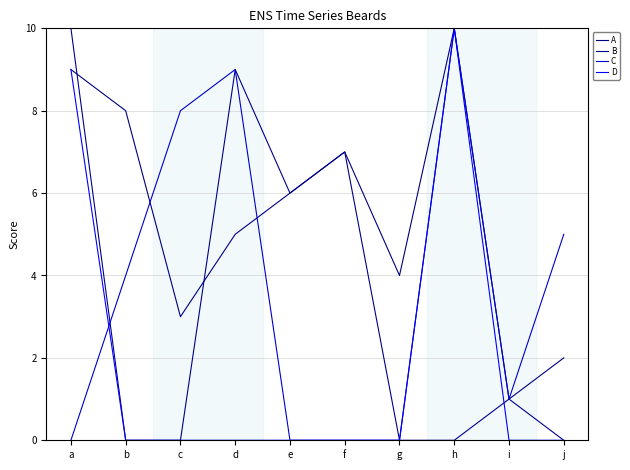

Does the chart display data point markers on the line(s)?

No